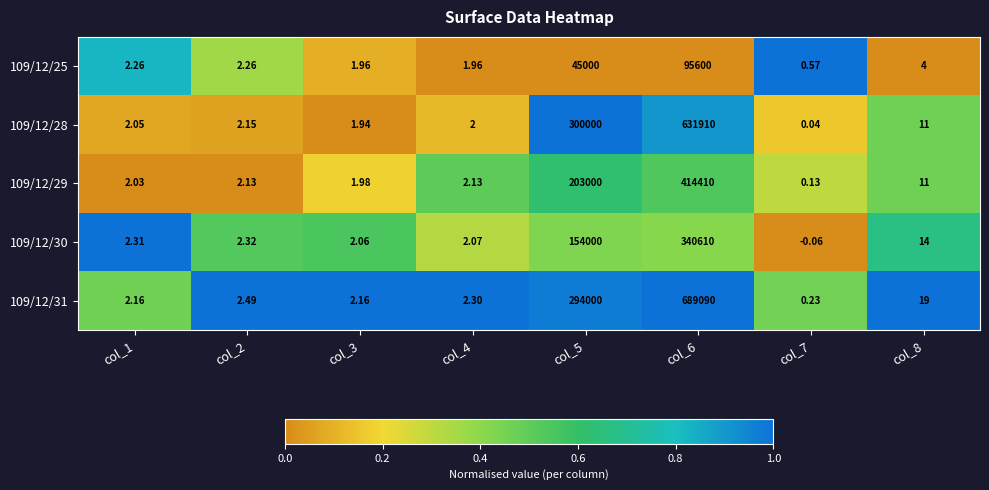

At which category is the sum across all series the highest?

col_6